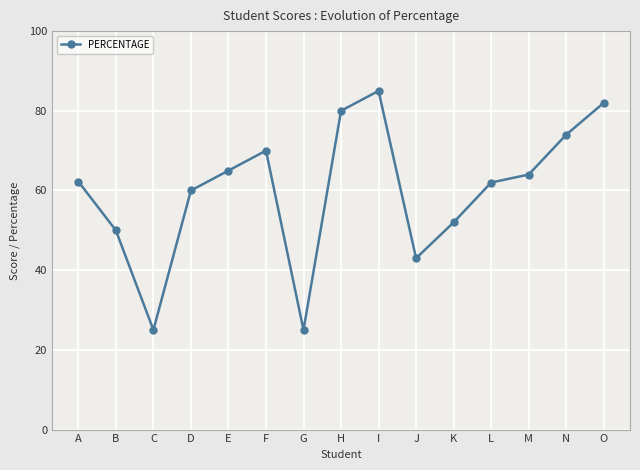

At which category does the chart reach its peak across all series?

I